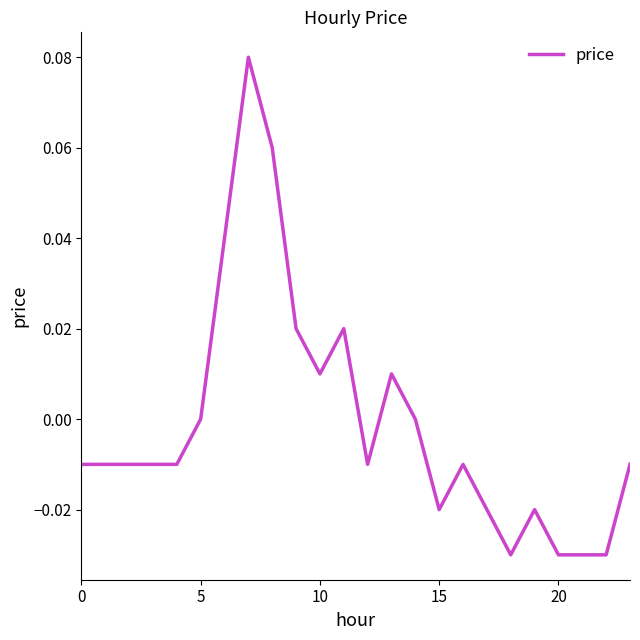

What is the difference between the maximum and minimum values?

0.1